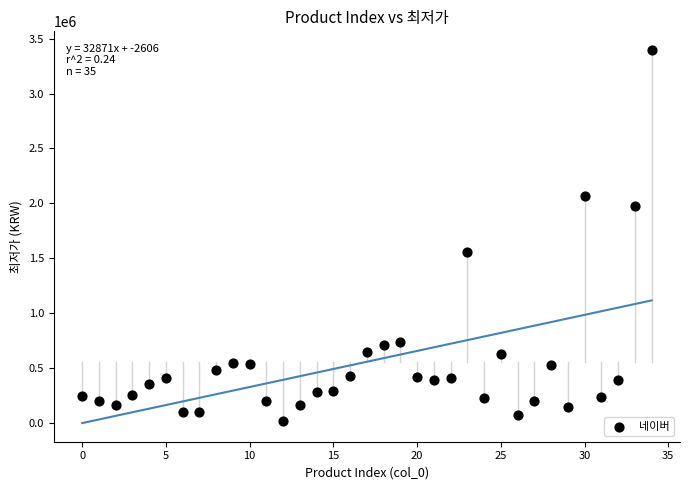

What Y value in the scatter plot is closest to 1704700?

1560000